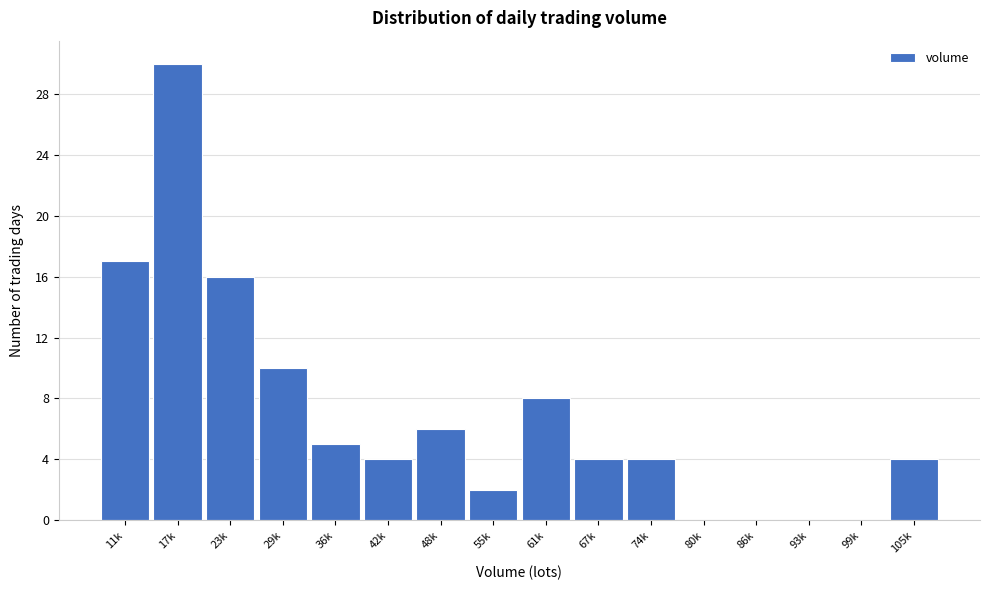

Reading left to right, extract all data points from this chart.

11k=17	17k=30	23k=16	29k=10	36k=5	42k=4	48k=6	55k=2	61k=8	67k=4	74k=4	80k=0	86k=0	93k=0	99k=0	105k=4